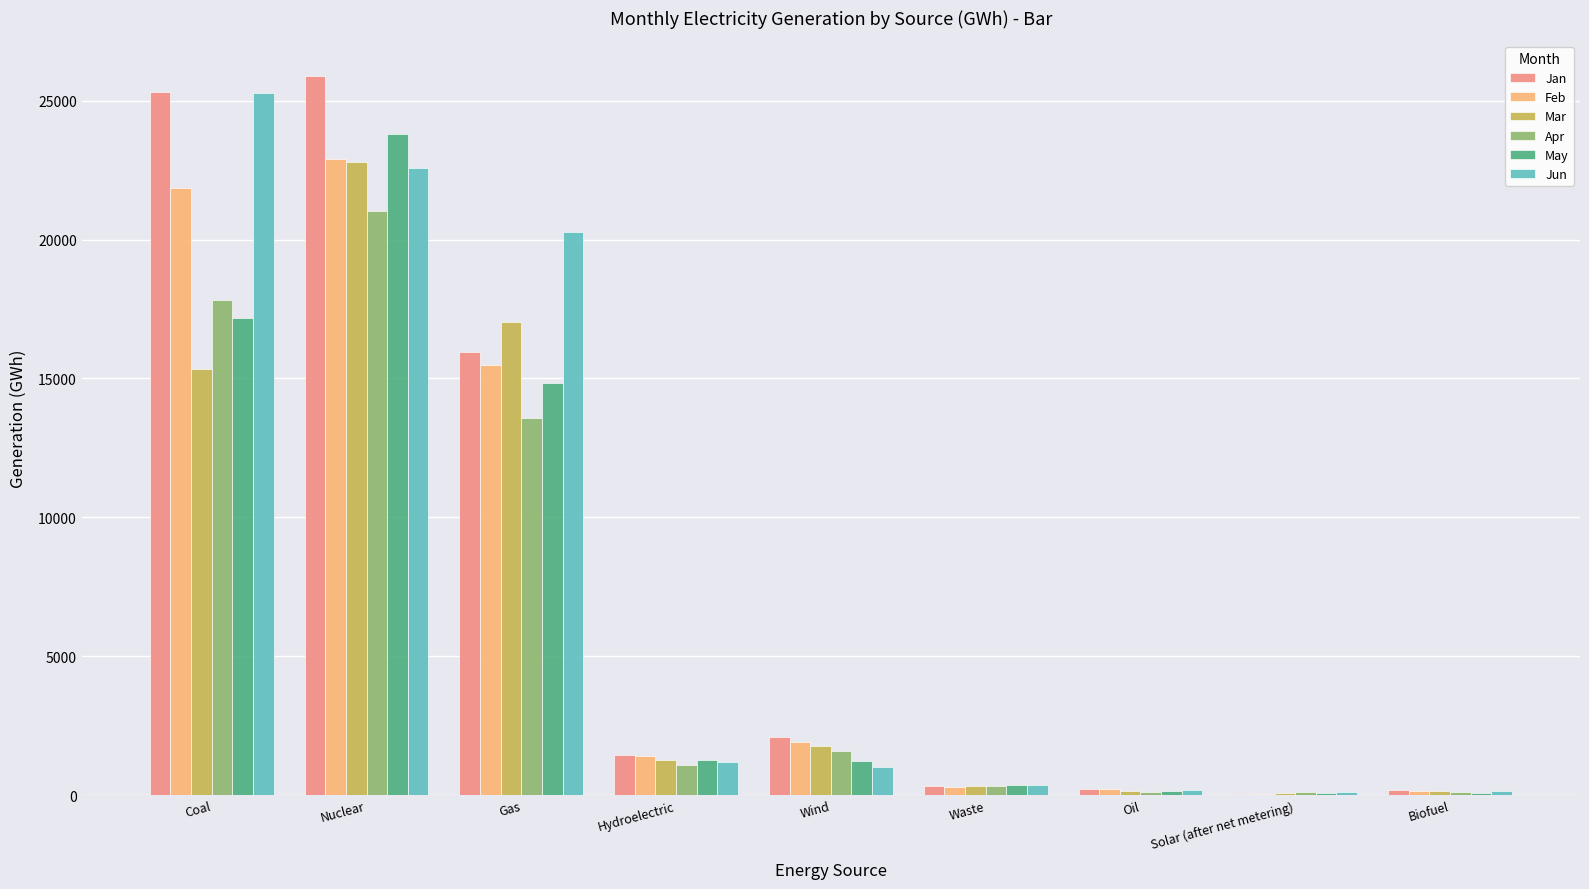

Is the value of Apr at Oil greater than the value of May at Nuclear?

No